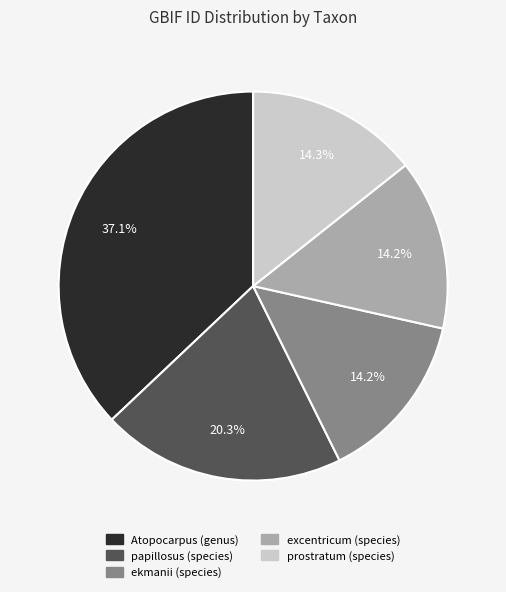

Is it true that papillosus (species) is 20% of the pie?

True